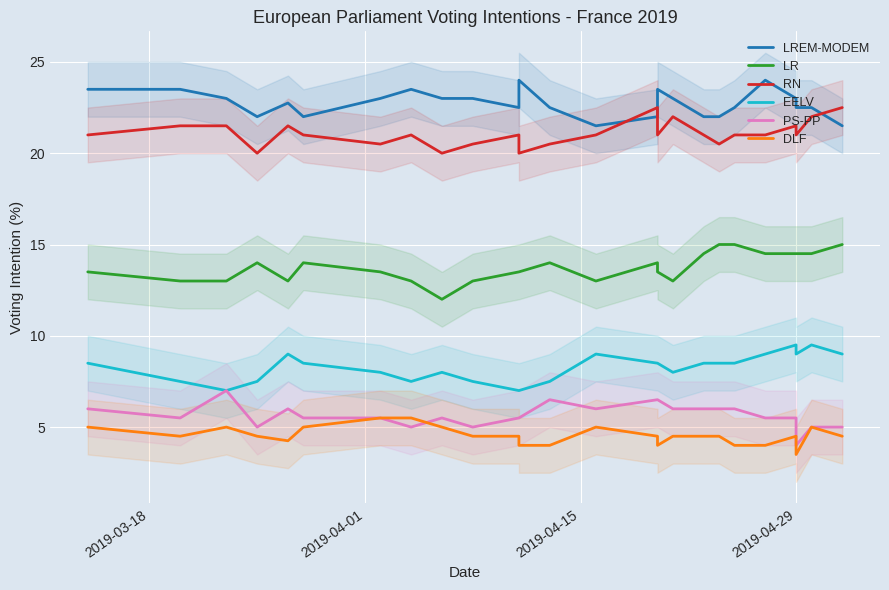

True or false: DLF and LR cross at least once.

False